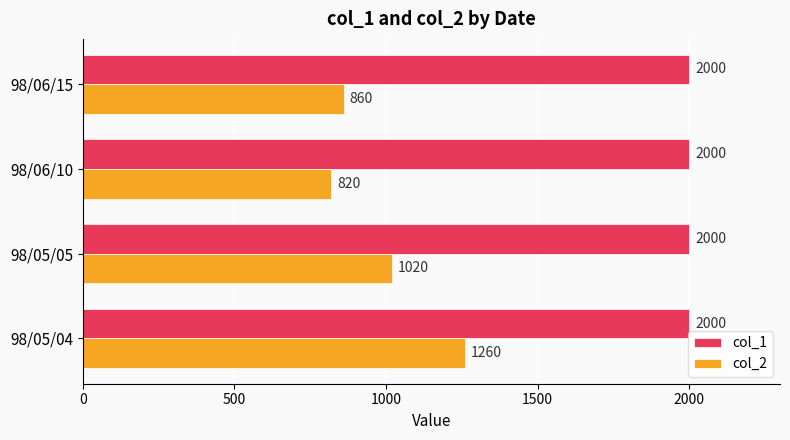

Rank the series by their average value, from highest to lowest.

col_1, col_2